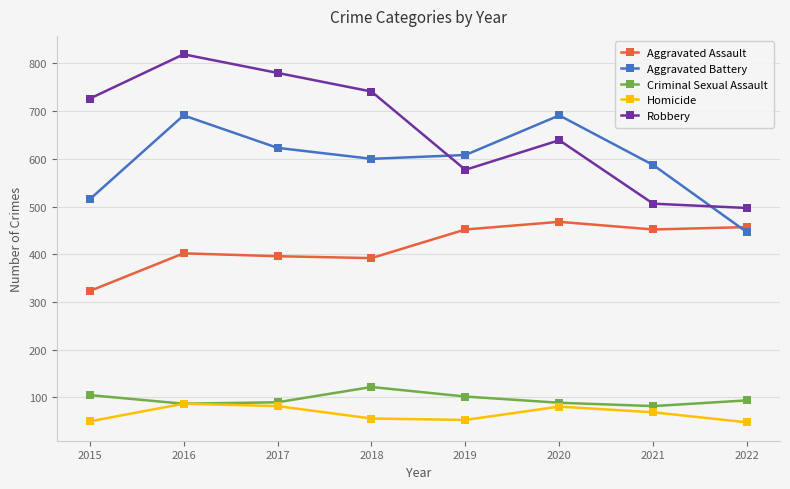

How many lines are shown in the chart?

5